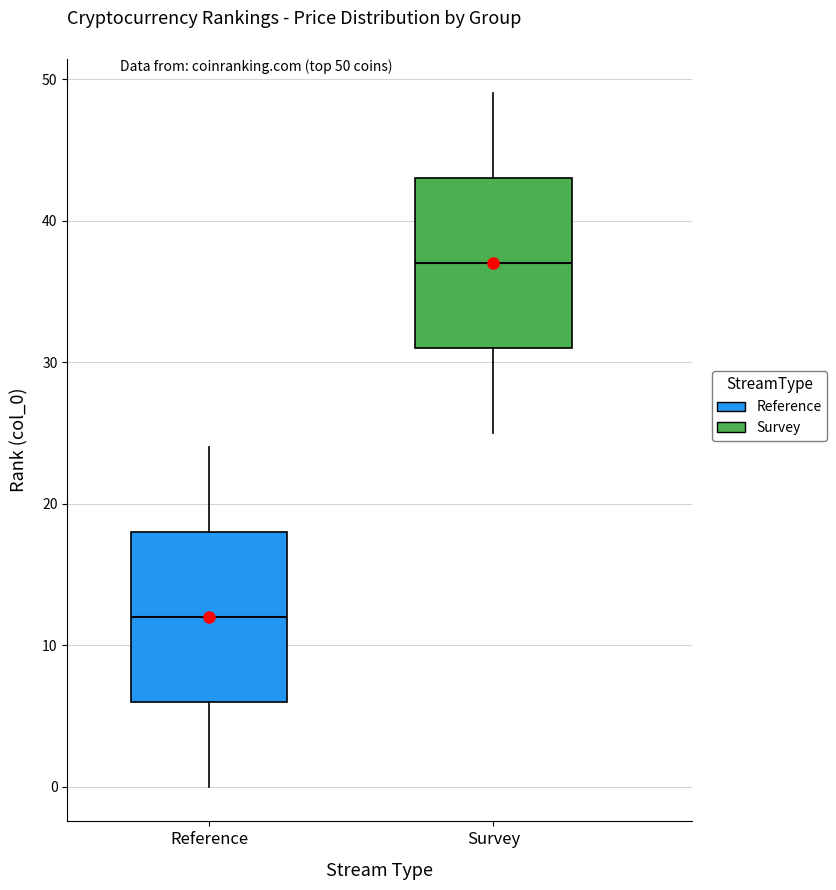

Reading left to right, read every box against the y-axis: the position of its median line, the range the box covers, and the ends of its whiskers. The values are not printed on the chart, so give them approximately, as read against the axis.

Reference: median 12, box 6 to 18, whiskers 0 to 24
Survey: median 37, box 31 to 43, whiskers 25 to 49